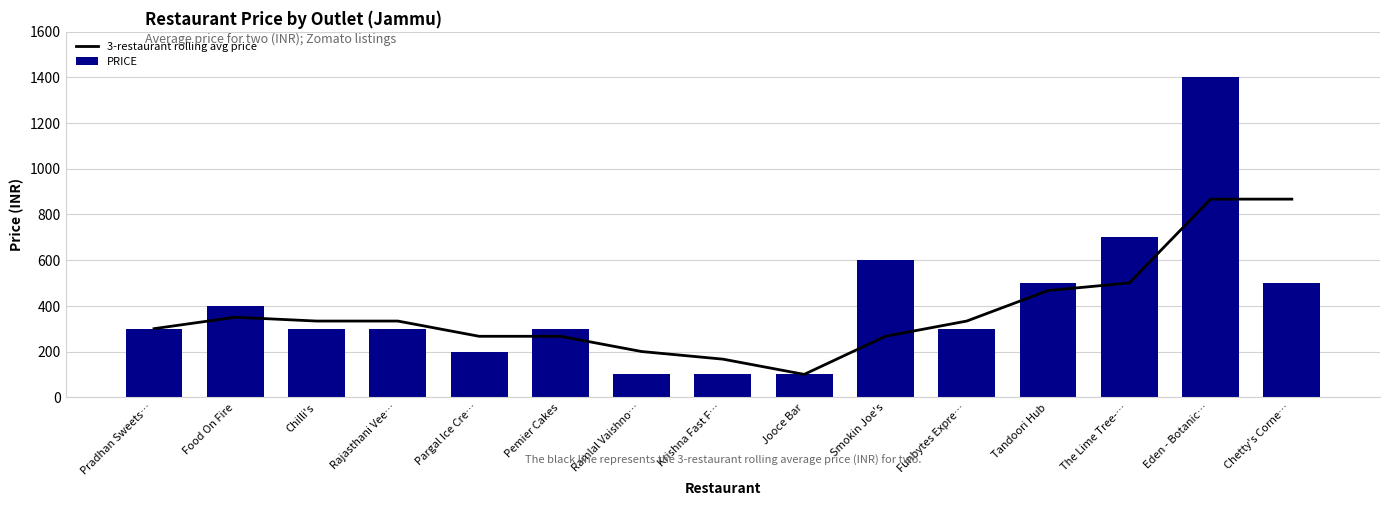

Is it true that 3-restaurant rolling avg price equals 333.3 at Chilli's?

True